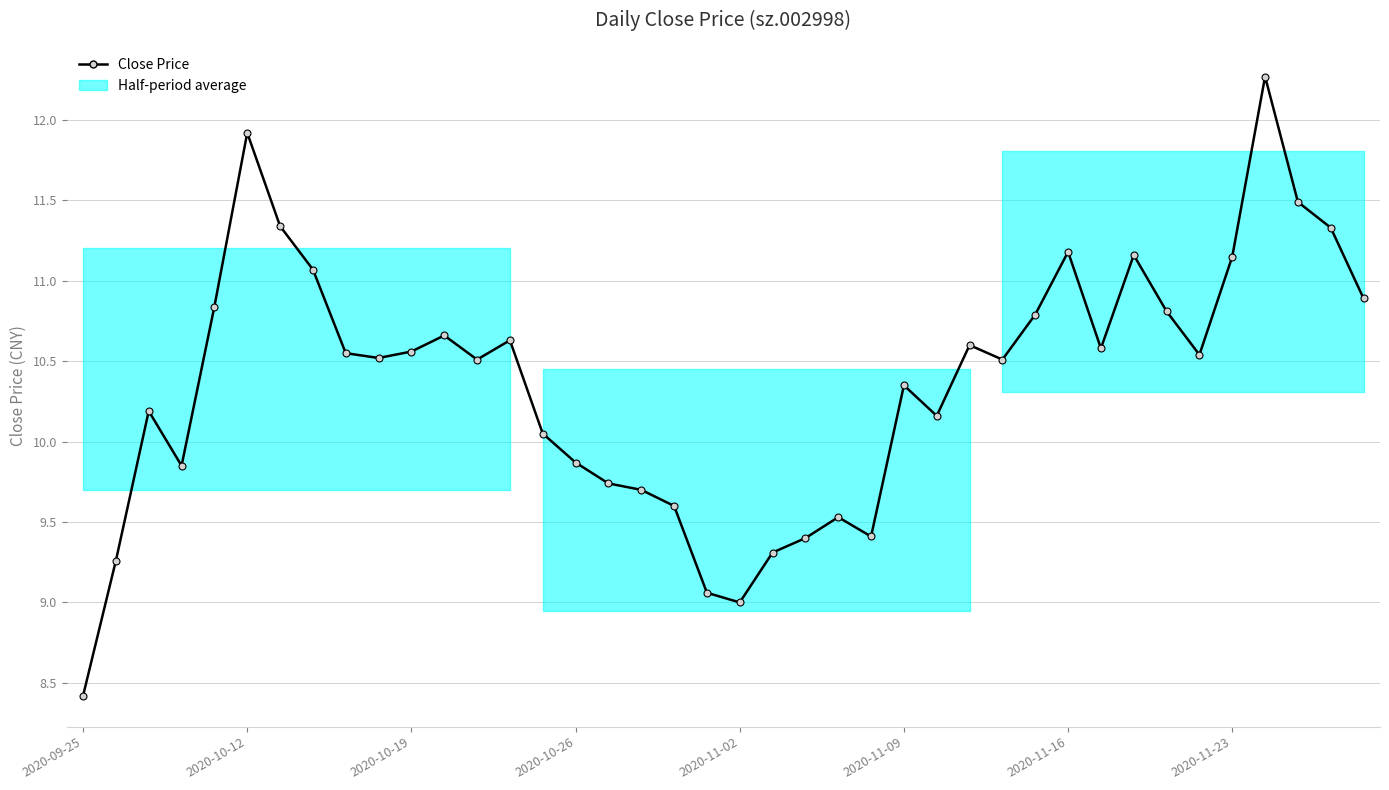

What is the difference between the maximum and second lowest values?

3.3